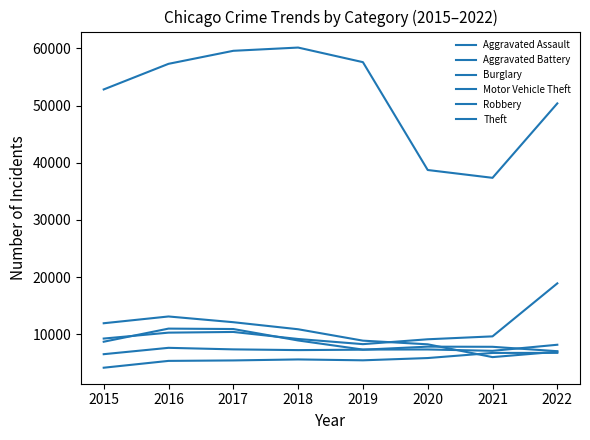

How many lines are shown in the chart?

6